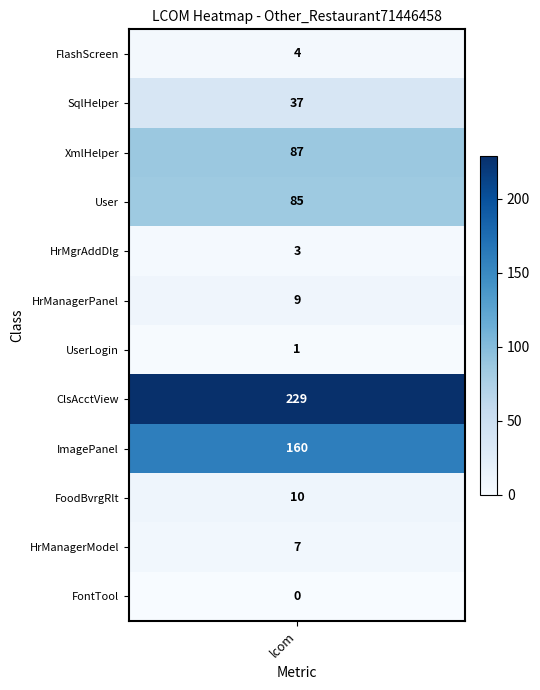

At how many categories does at least one series exceed 44?

4